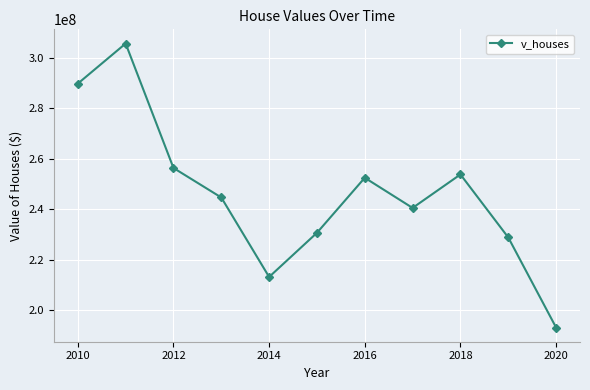

Does the chart have visible grid lines?

Yes